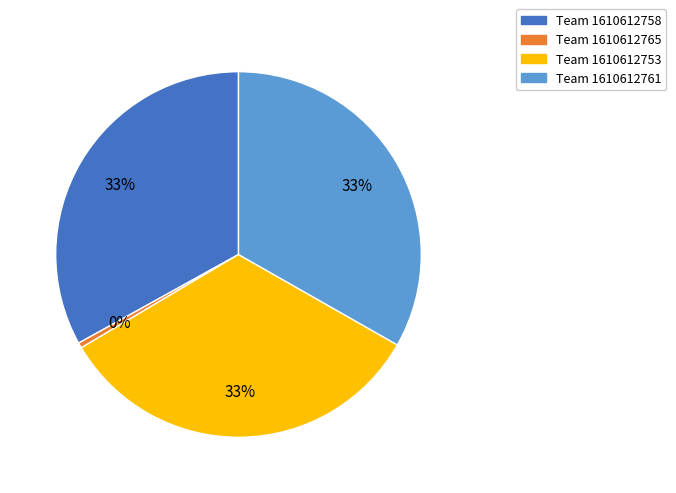

Which slice is the smallest?

Team 1610612765